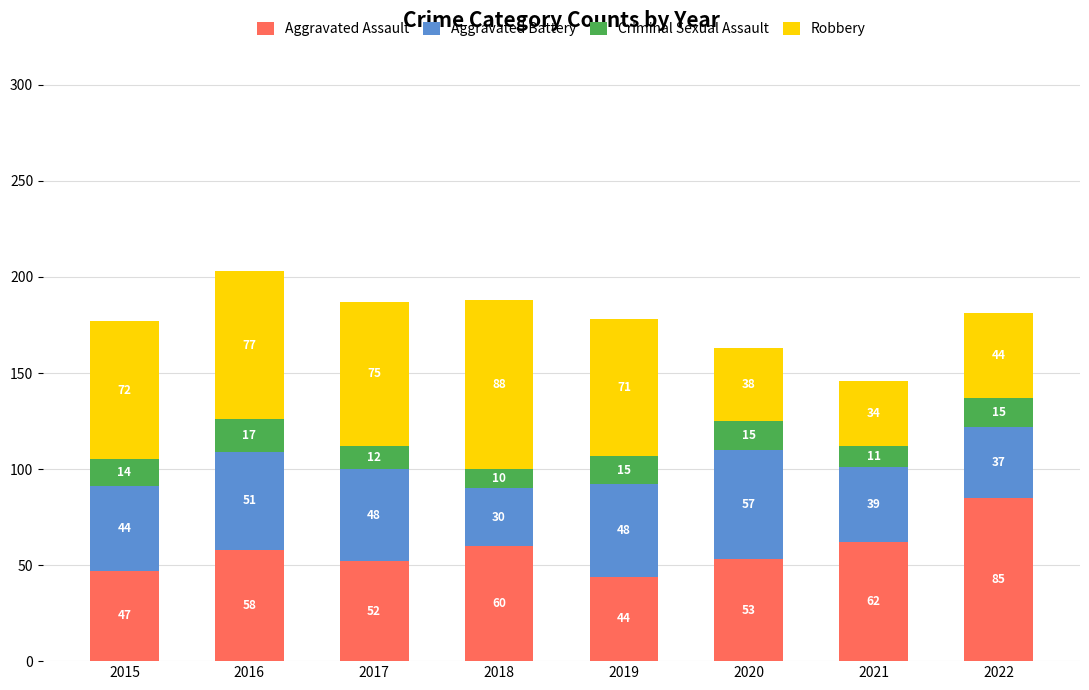

What is the minimum value for Aggravated Assault?

44